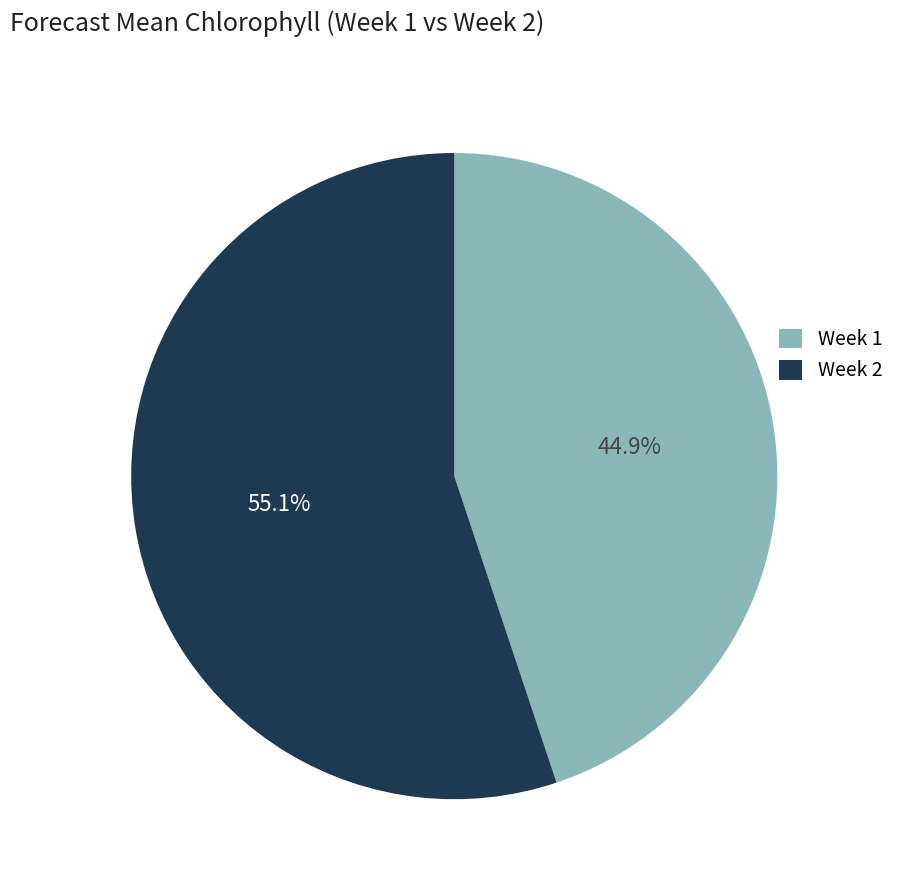

Which slice represents more than half of the pie?

Week 2